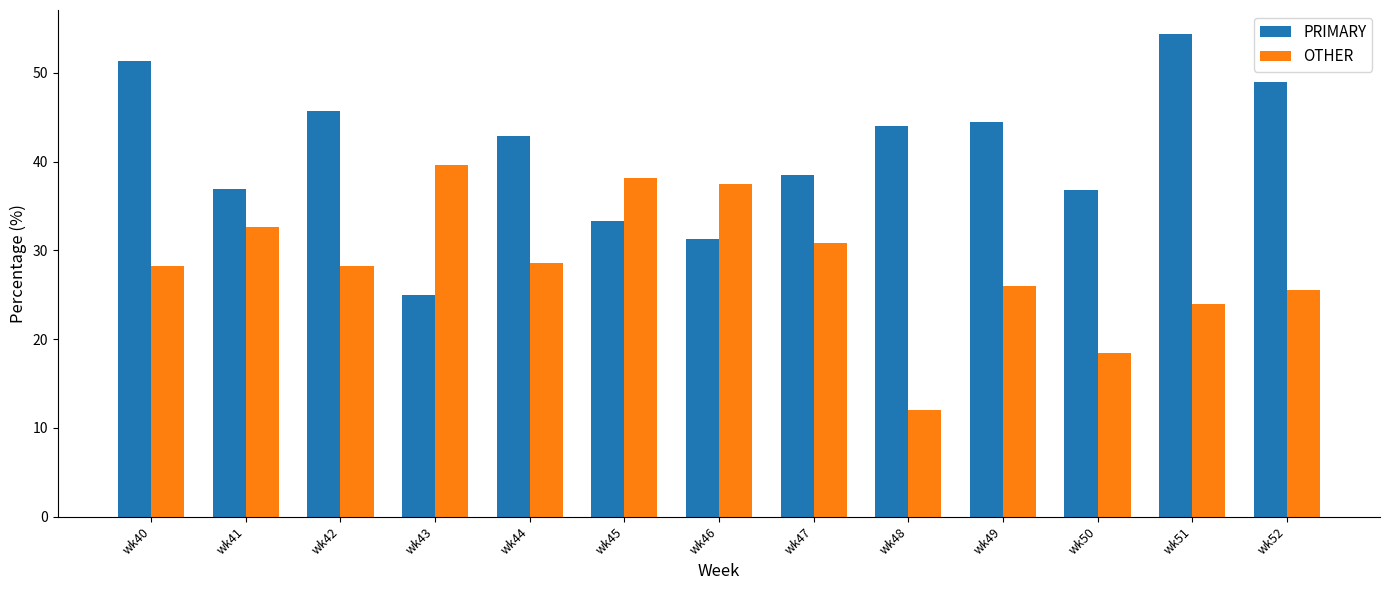

Which series changed the most between wk40 and wk44?

PRIMARY